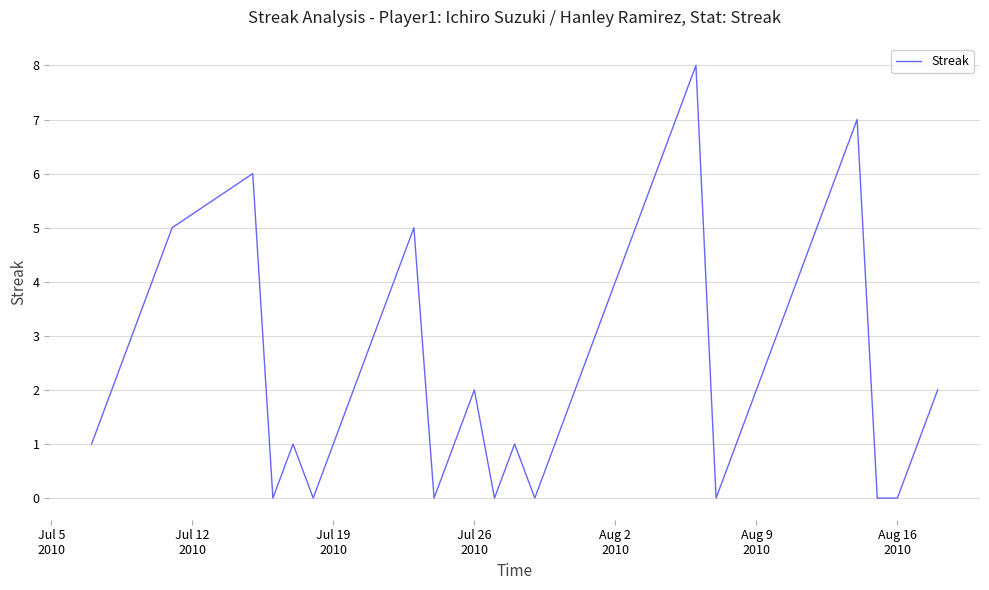

What is the maximum value shown in the chart?

8